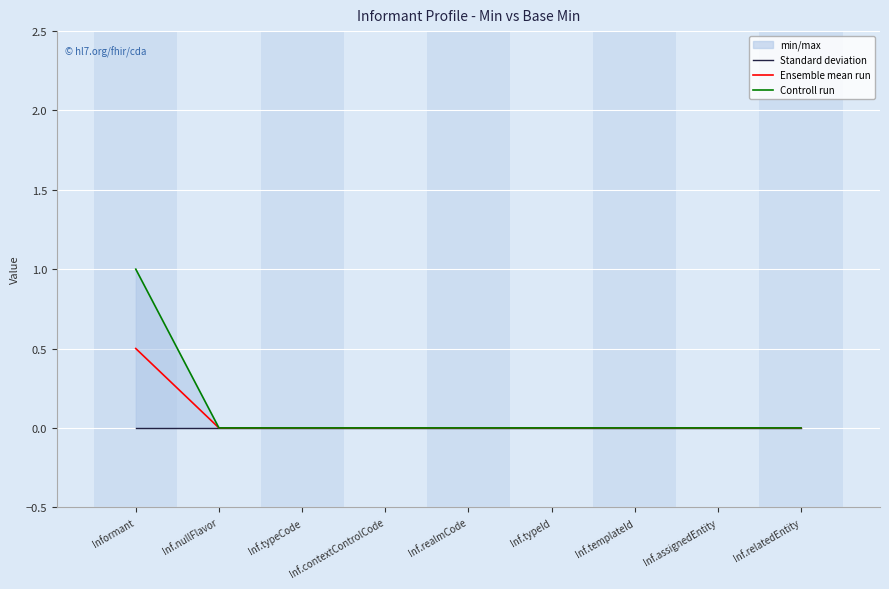

The Controll run series shows 0.0 at Inf.typeCode. True or false?

True